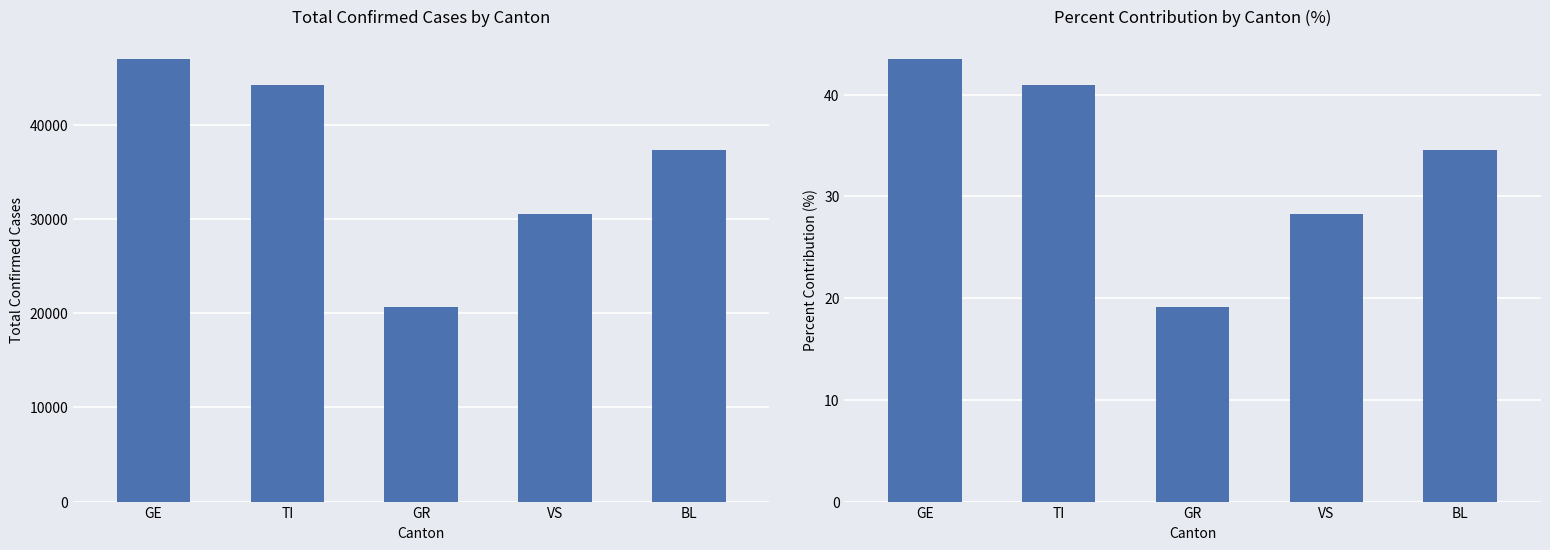

At BL, list the series in order from largest to smallest.

Total Cases, Percent Contribution